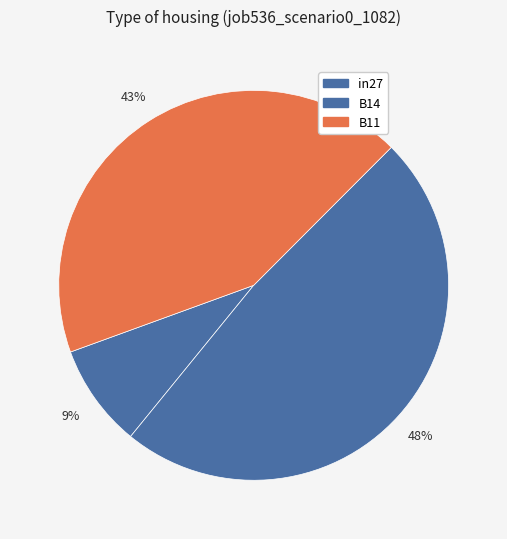

To the nearest percent, what is the combined percentage of B11 and in27?

52%